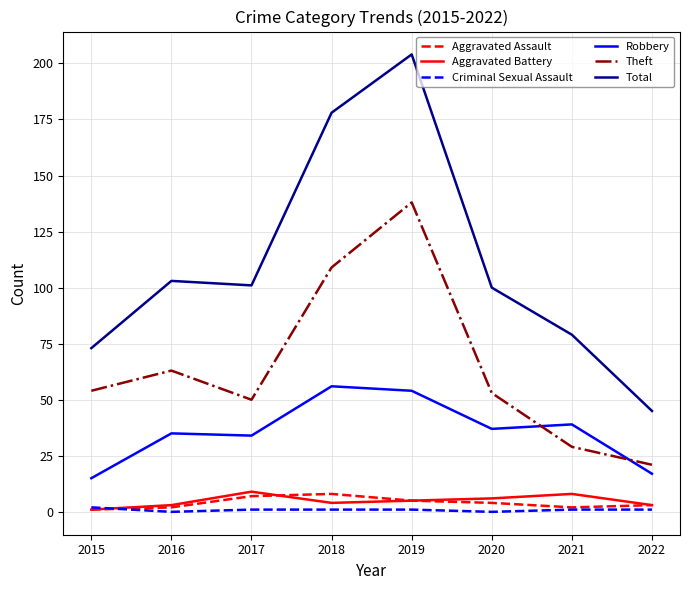

What is the spread (max minus min) of values at 2015?

72